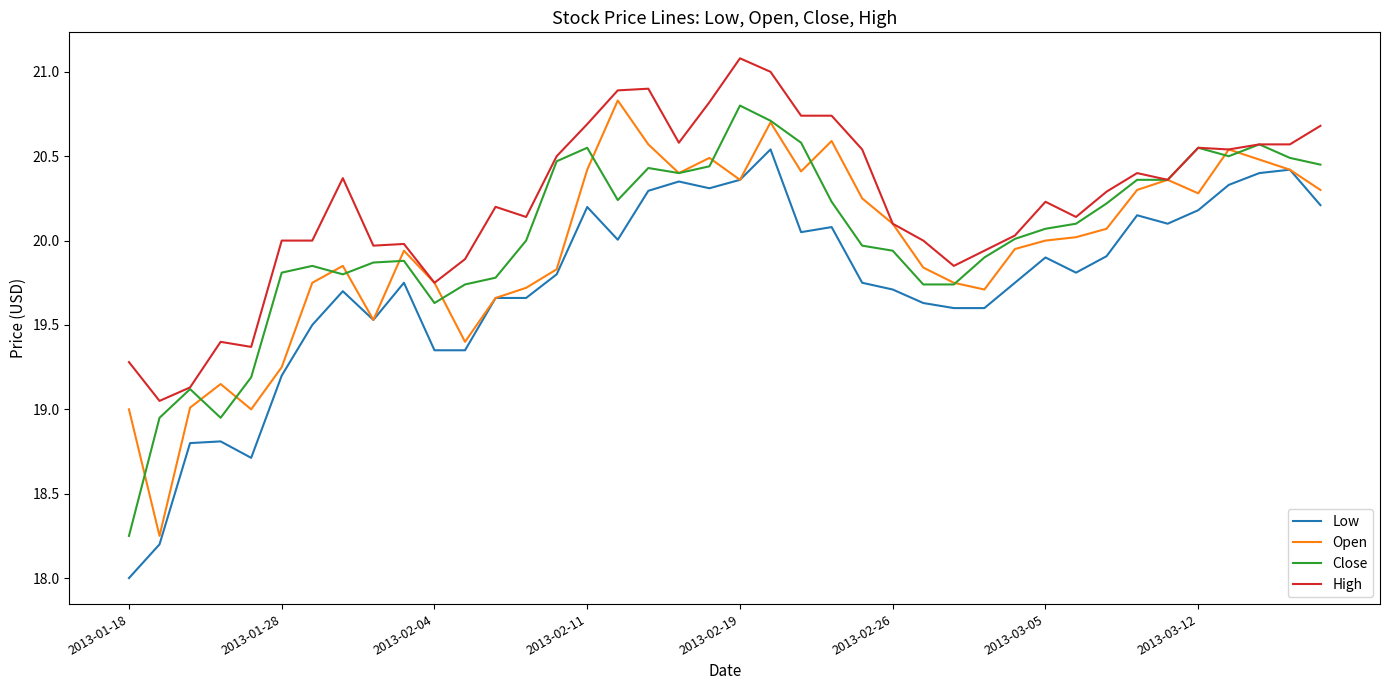

How many lines are shown in the chart?

4